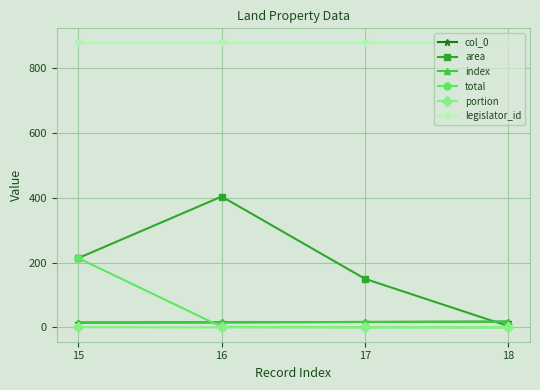

Is this an area chart (filled region under the line)?

No